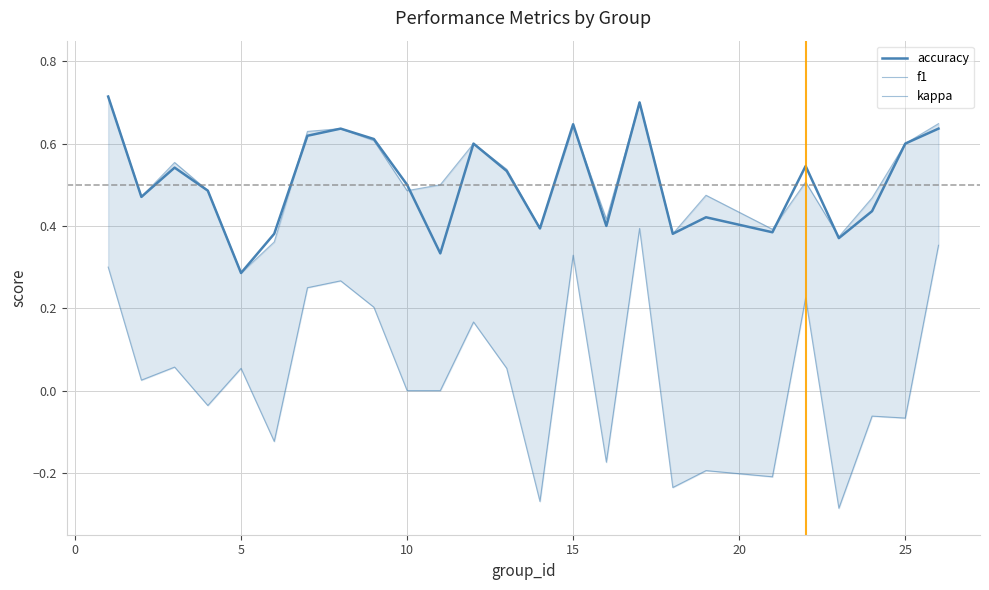

Which series has the widest spread of values?

kappa